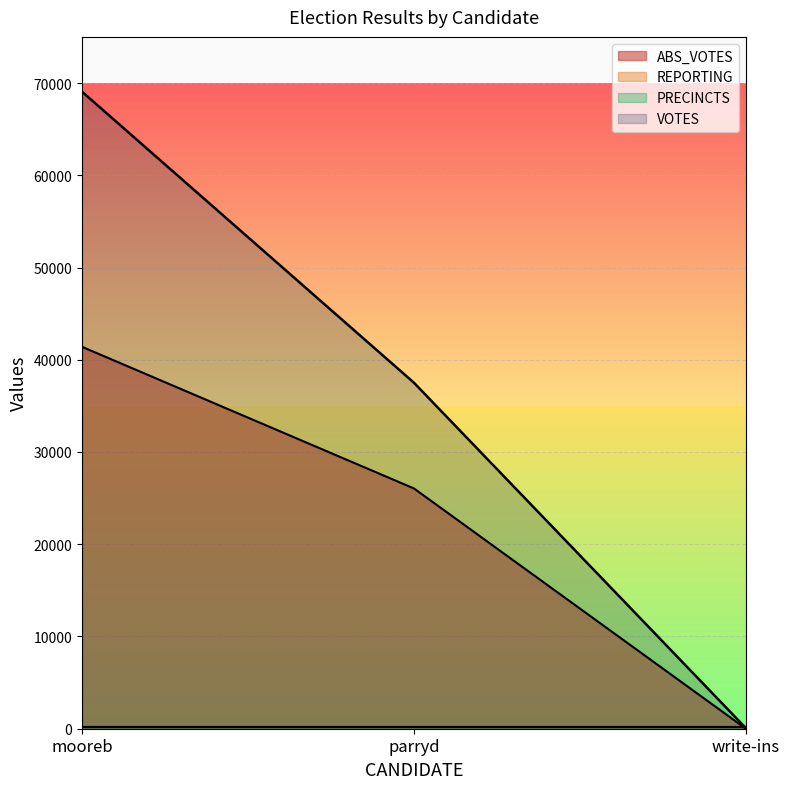

Does the chart display data point markers on the line(s)?

No